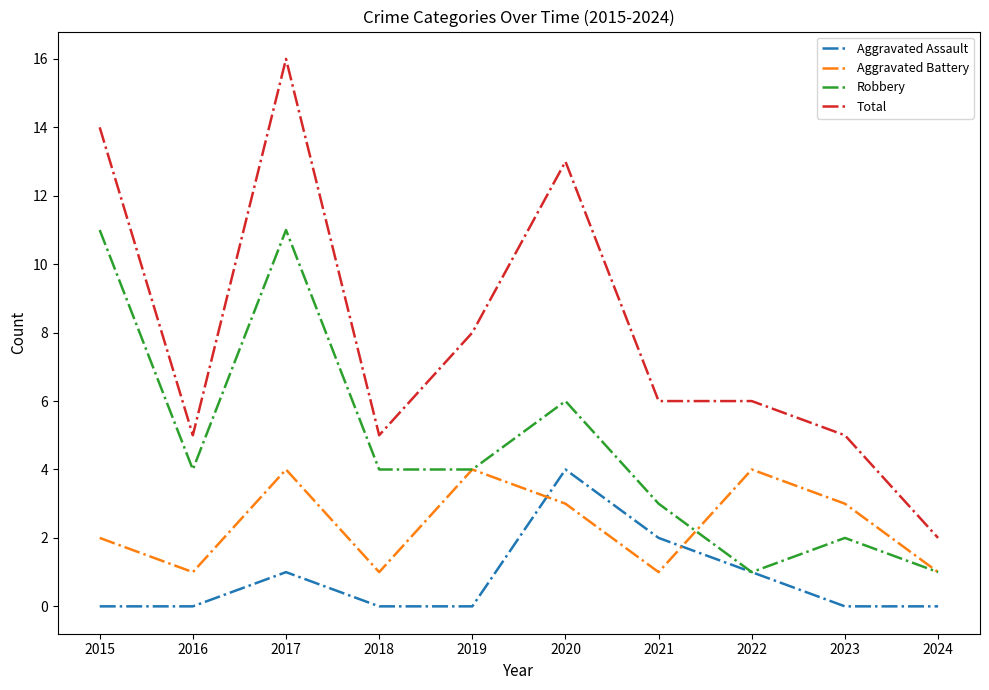

The value of Aggravated Battery at 2023 is 3. True or false?

True